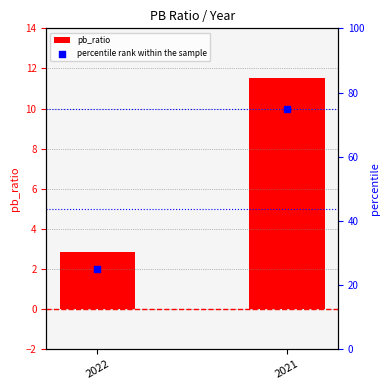

Which series contains the lowest Y value?

pb_ratio